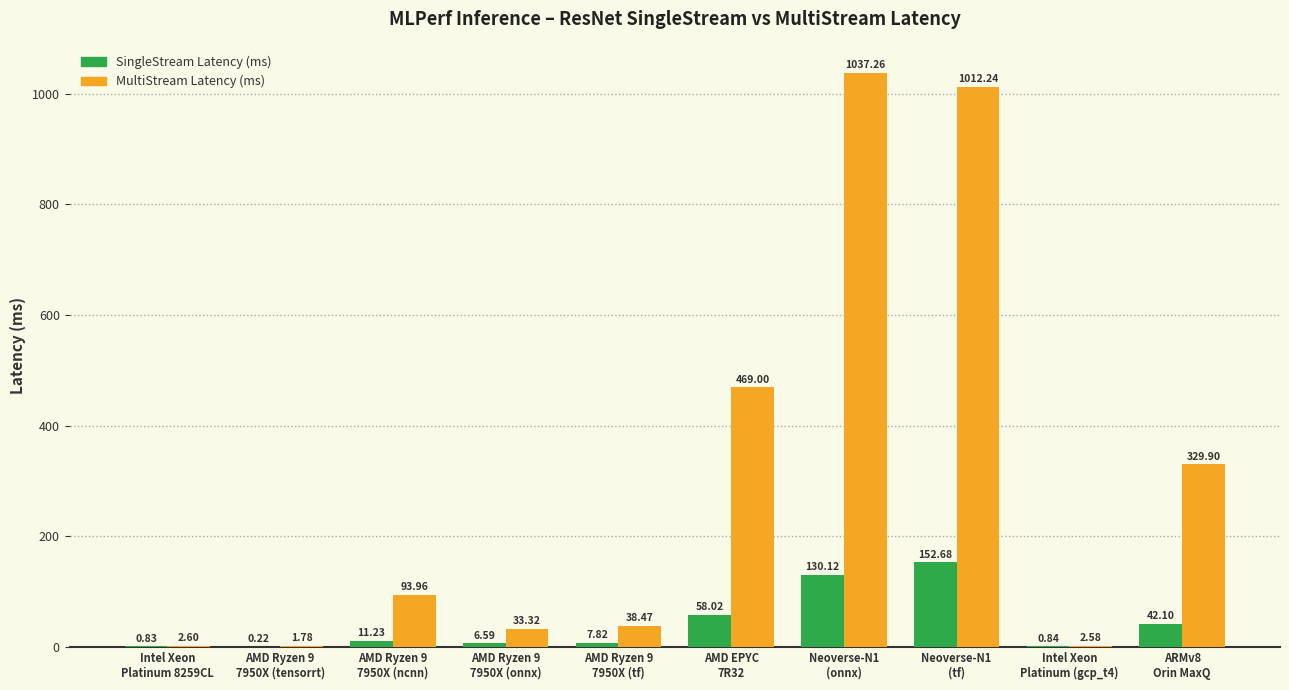

Which series has the largest total across all categories?

MultiStream Latency (ms)